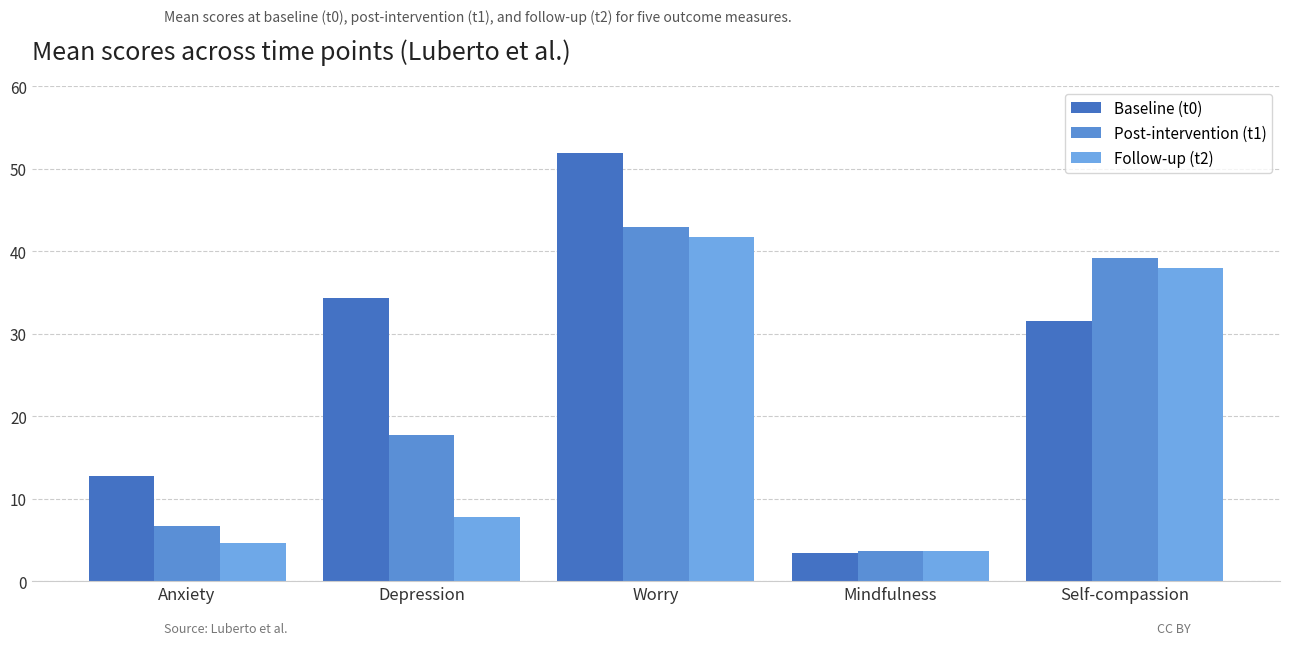

At which category does the chart reach its peak across all series?

Worry